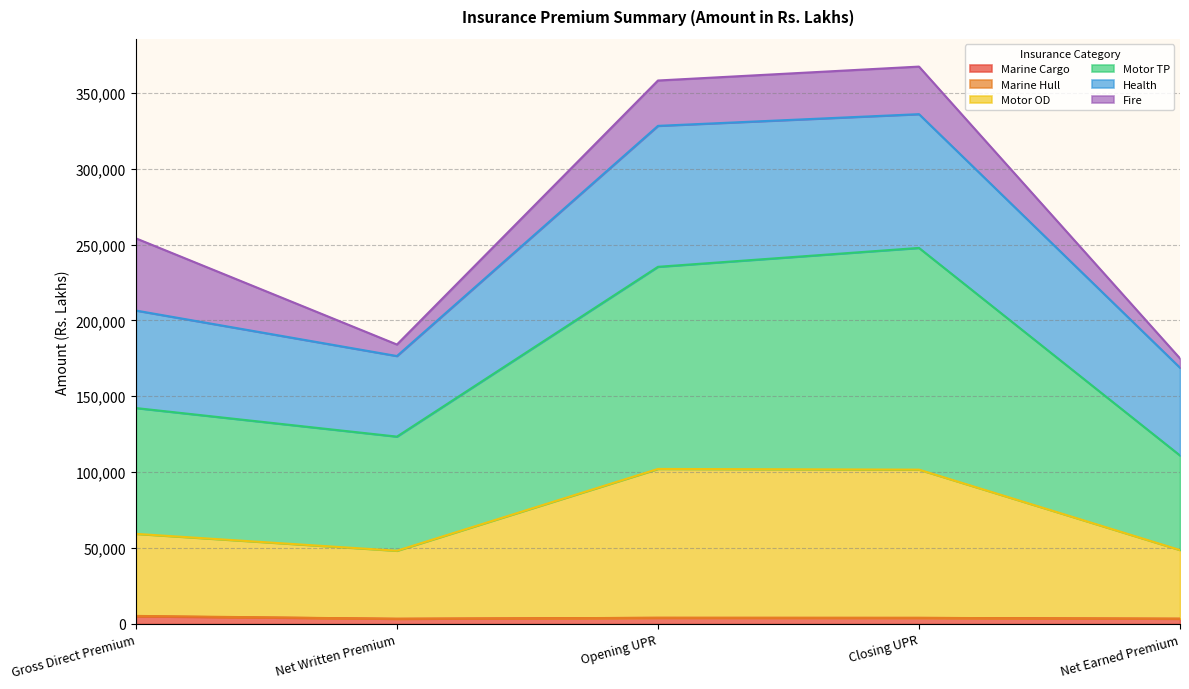

At which category does Health reach its first local valley?

Net Written Premium